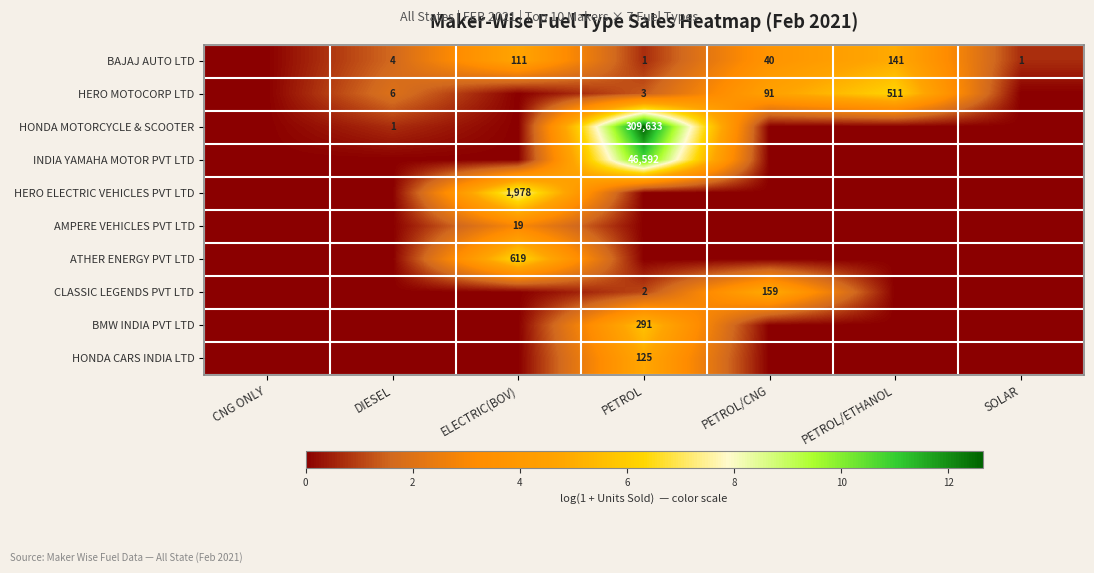

What is the total value across all series at DIESEL?

4.2